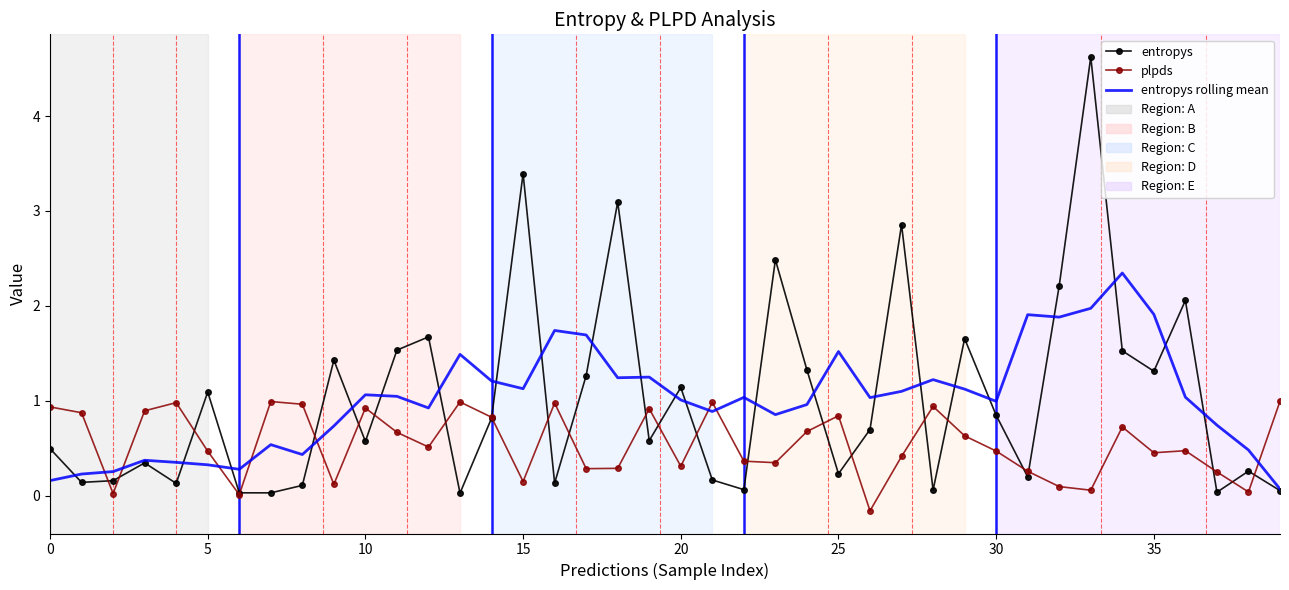

What is the maximum value shown in the chart?

4.6